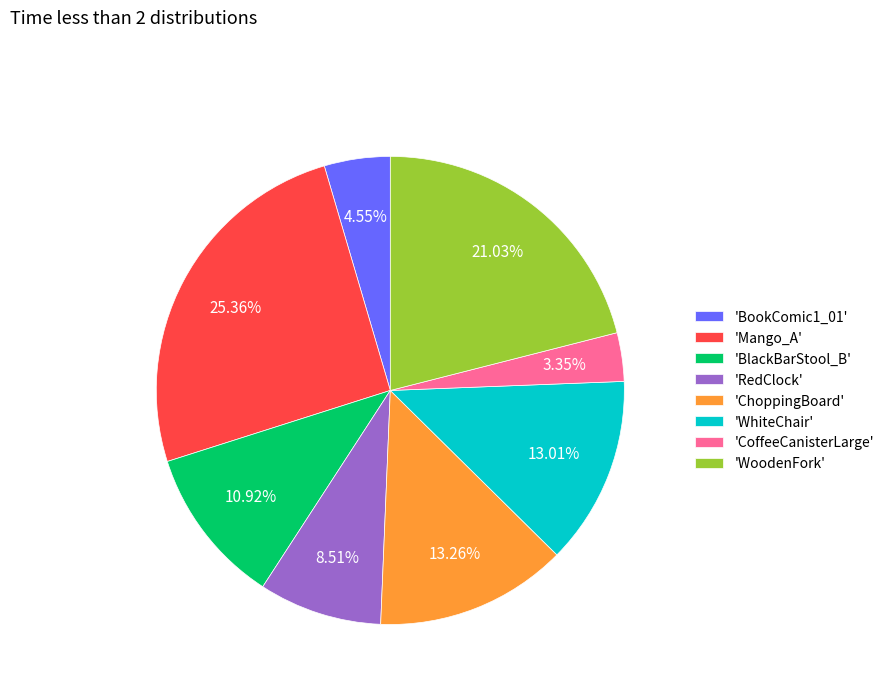

What is the ratio of the value at 'BookComic1_01' to the value at 'RedClock'?

0.5